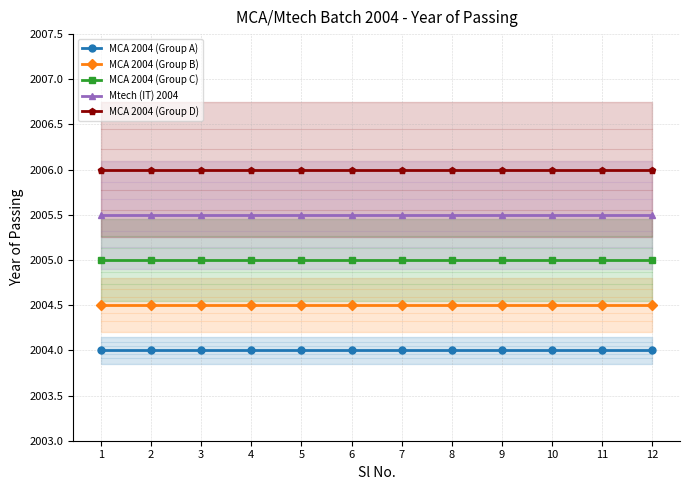

The MCA 2004 (Group D) series shows 1338.6 at 3. True or false?

False